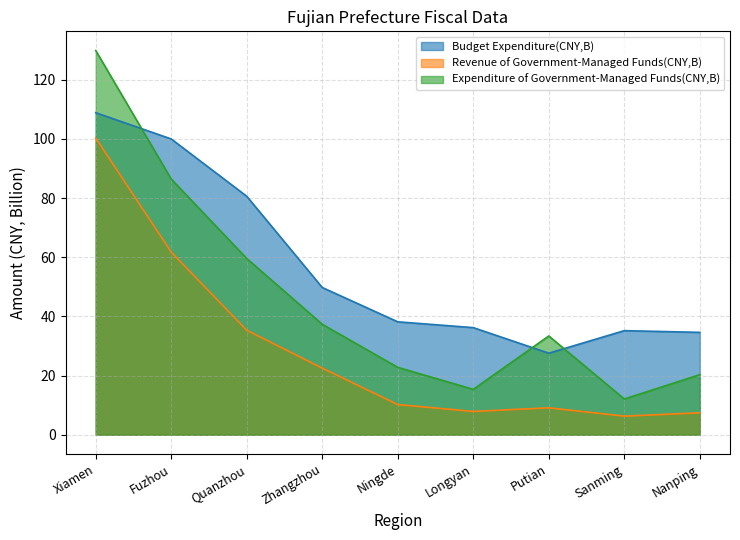

Where is the first local minimum for Expenditure of Government-Managed Funds(CNY,B)?

Longyan